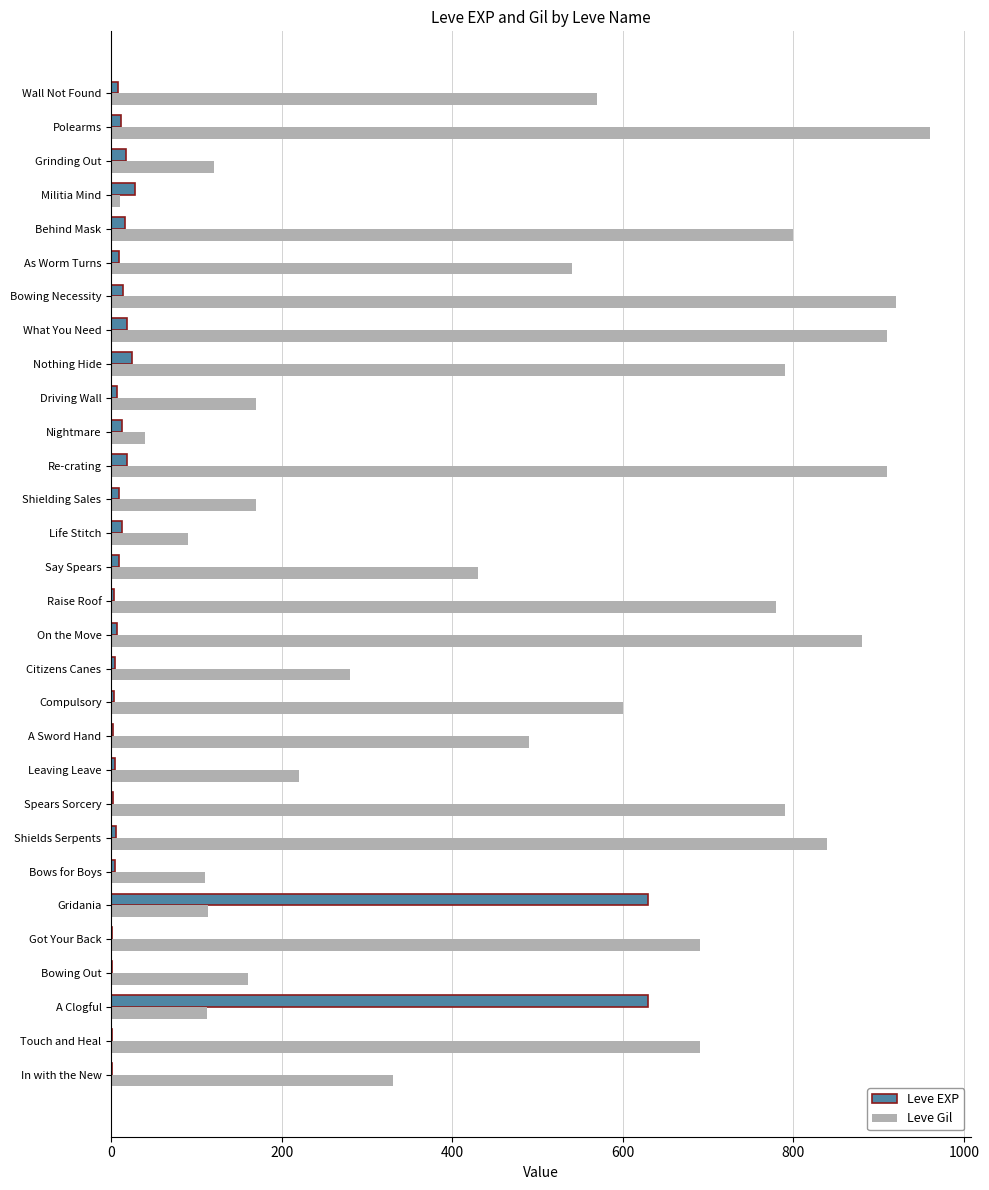

Is it true that Leve Gil equals 160 at Bowing Out?

True